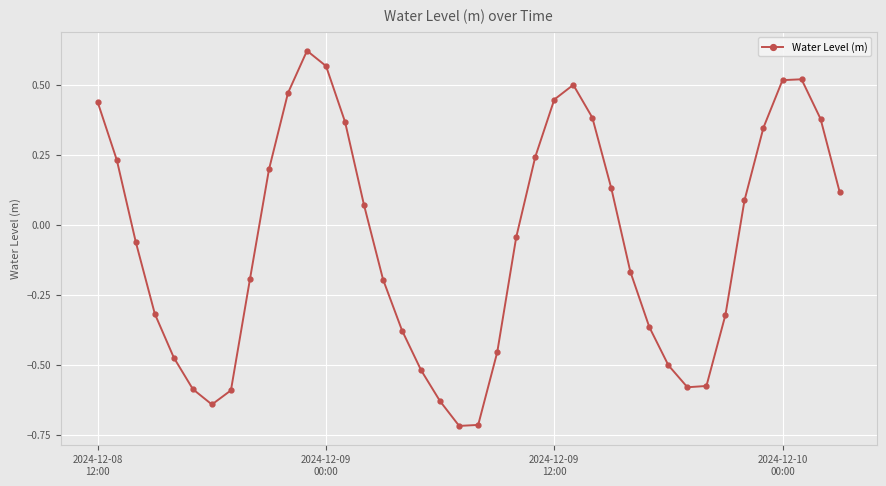

How many interior local peaks (higher than both neighbors) does the data have?

3